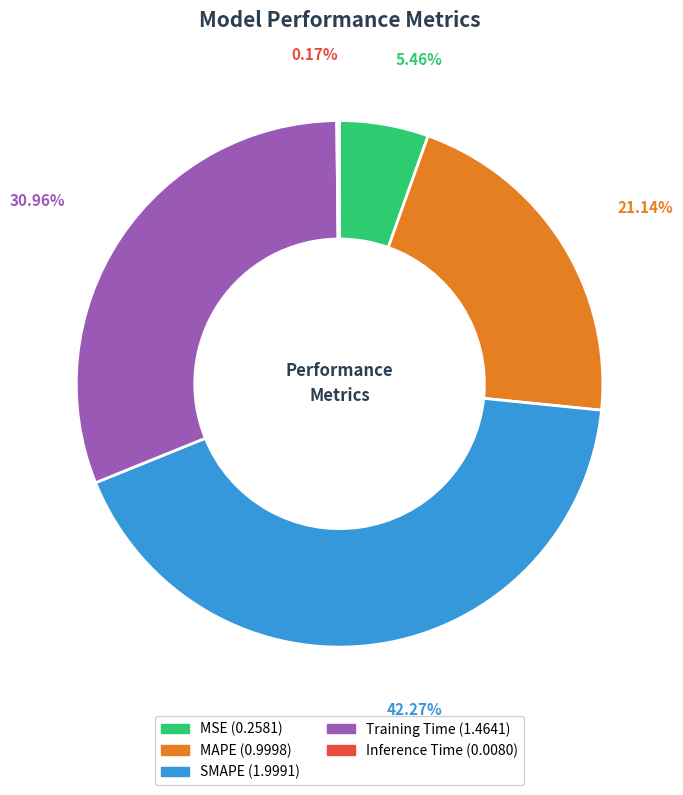

What is the largest slice in the pie chart?

SMAPE